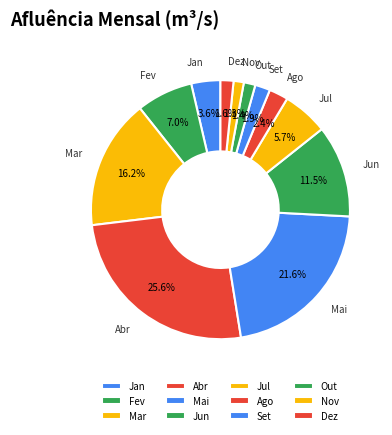

Do Dez and Mar together represent more than half of the pie?

No